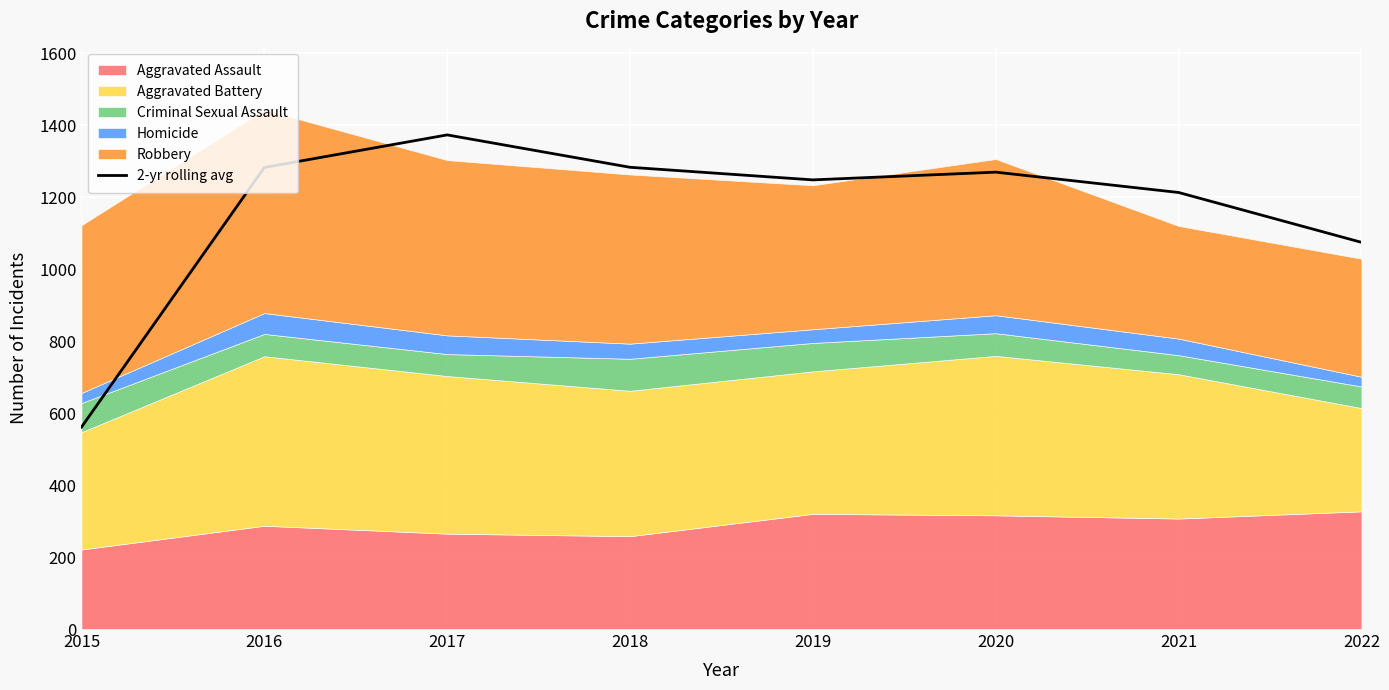

At which label does 2-yr rolling avg reach its peak?

2017